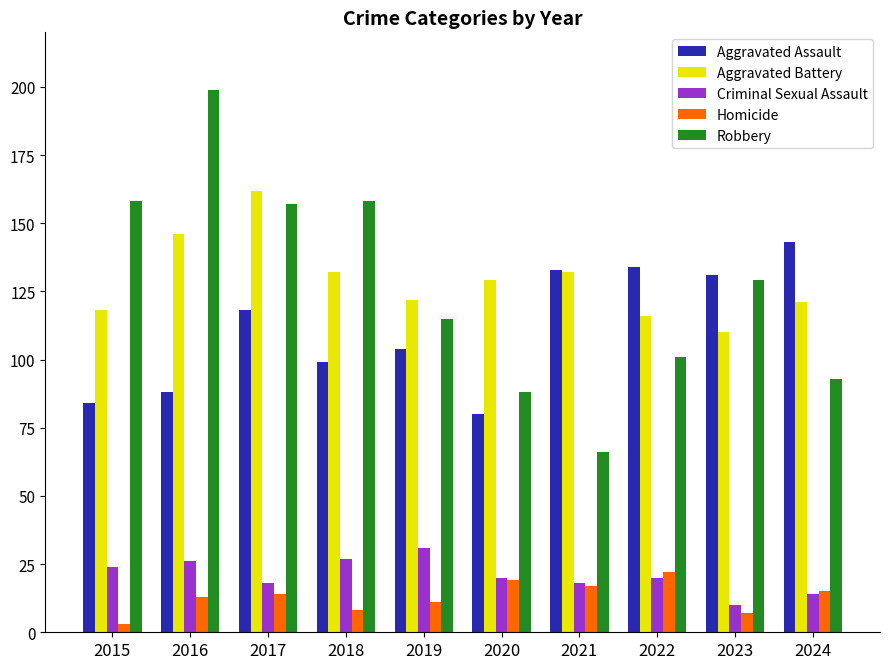

The Homicide series shows 13 at 2016. True or false?

True